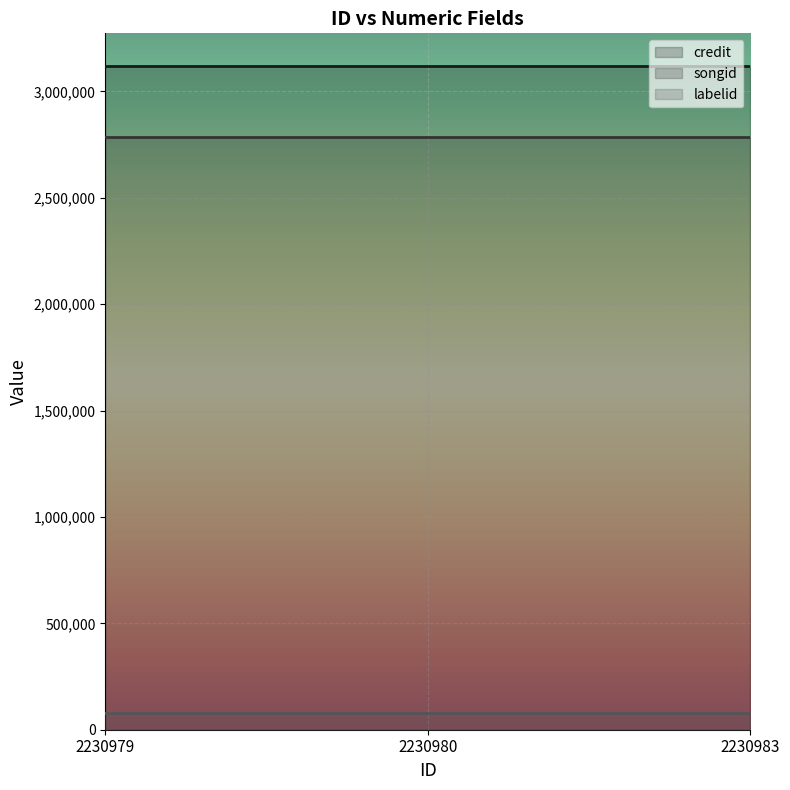

Is it true that songid equals 4579354 at 2230983?

False